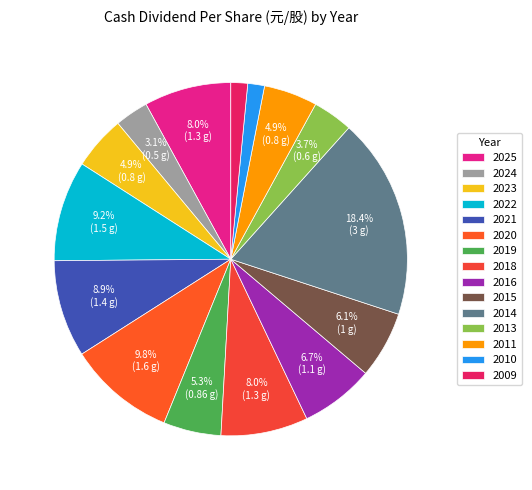

Count the number of slices in the pie.

15